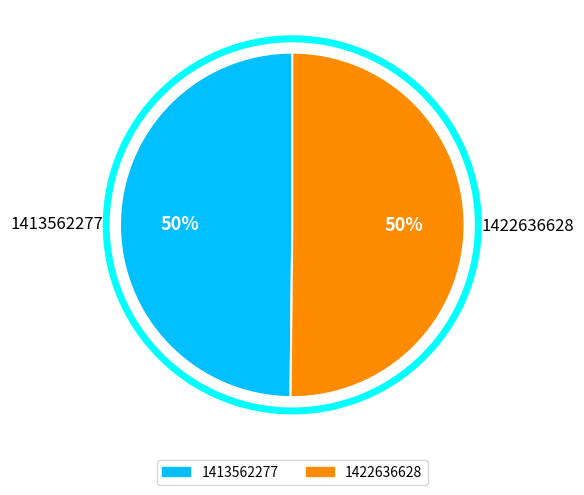

The 1422636628 slice represents 59% of the pie. True or false?

False